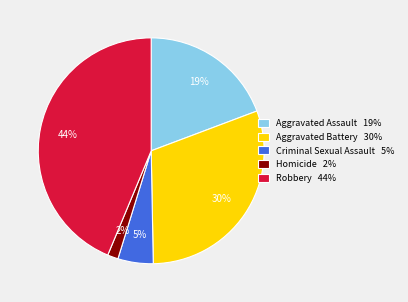

Is it true that Robbery is 56% of the pie?

False